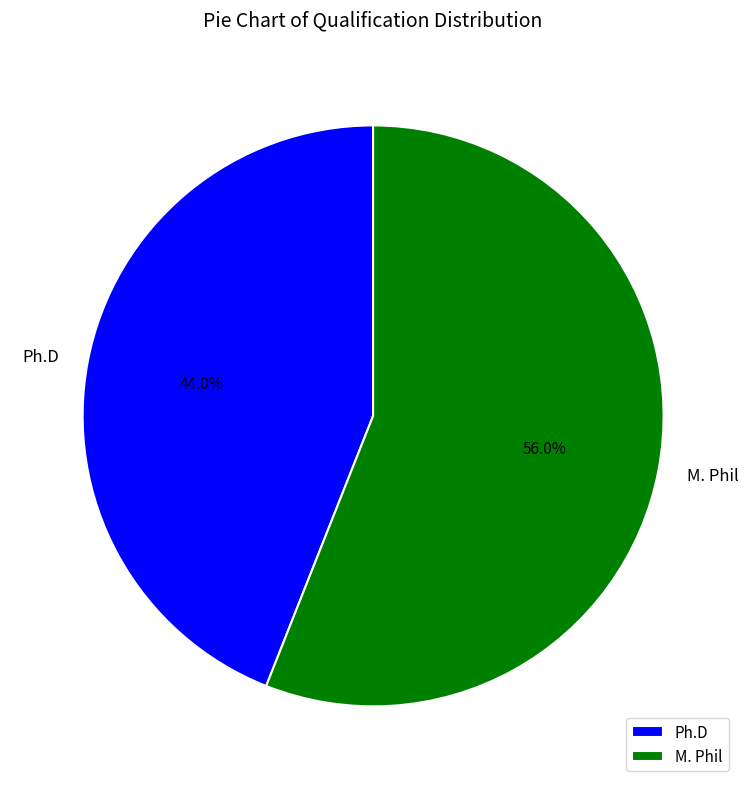

Approximately how many times larger is the value at Ph.D compared to M. Phil?

0.8